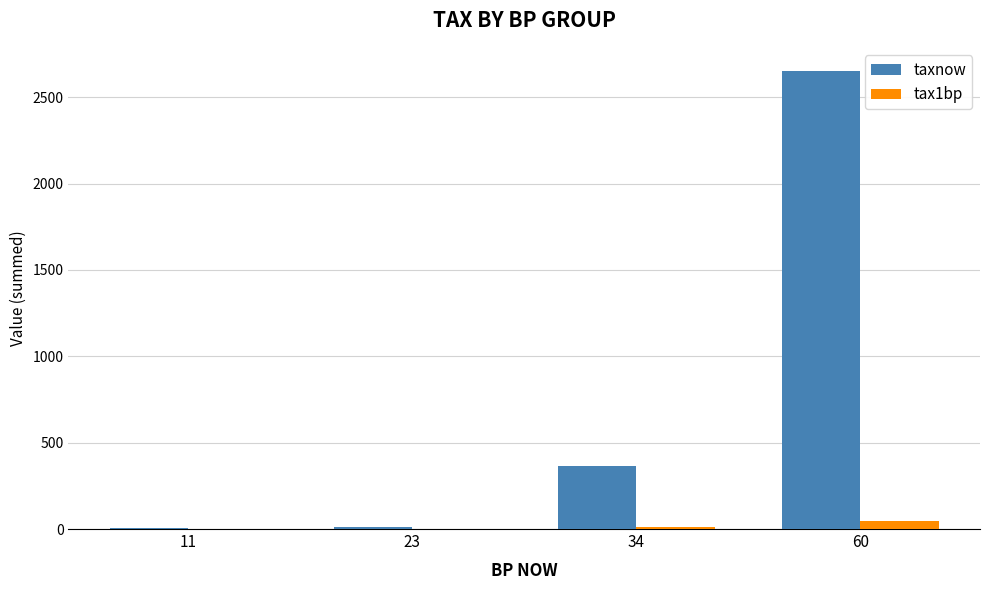

Are the bars horizontal?

No